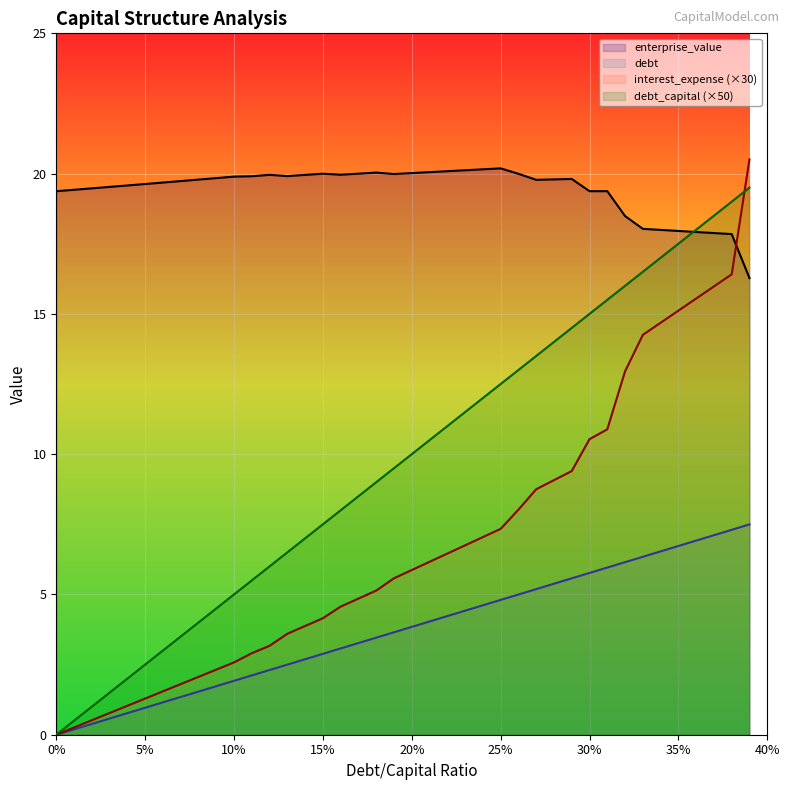

True or false: debt_capital (×50) and debt intersect in this chart.

False